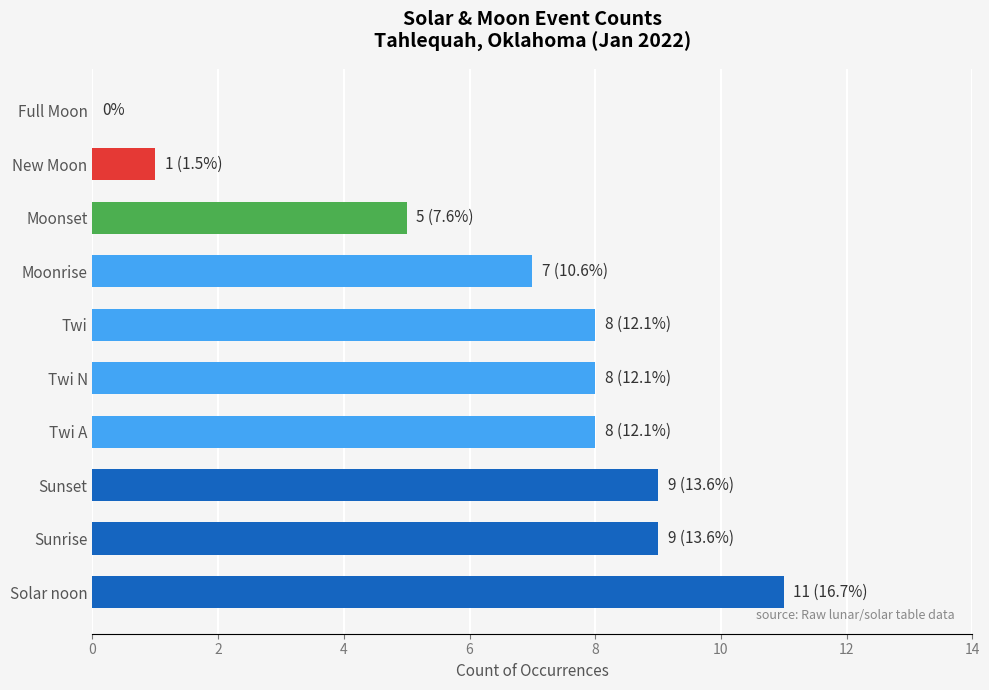

Between New Moon and Moonrise, which is larger?

Moonrise